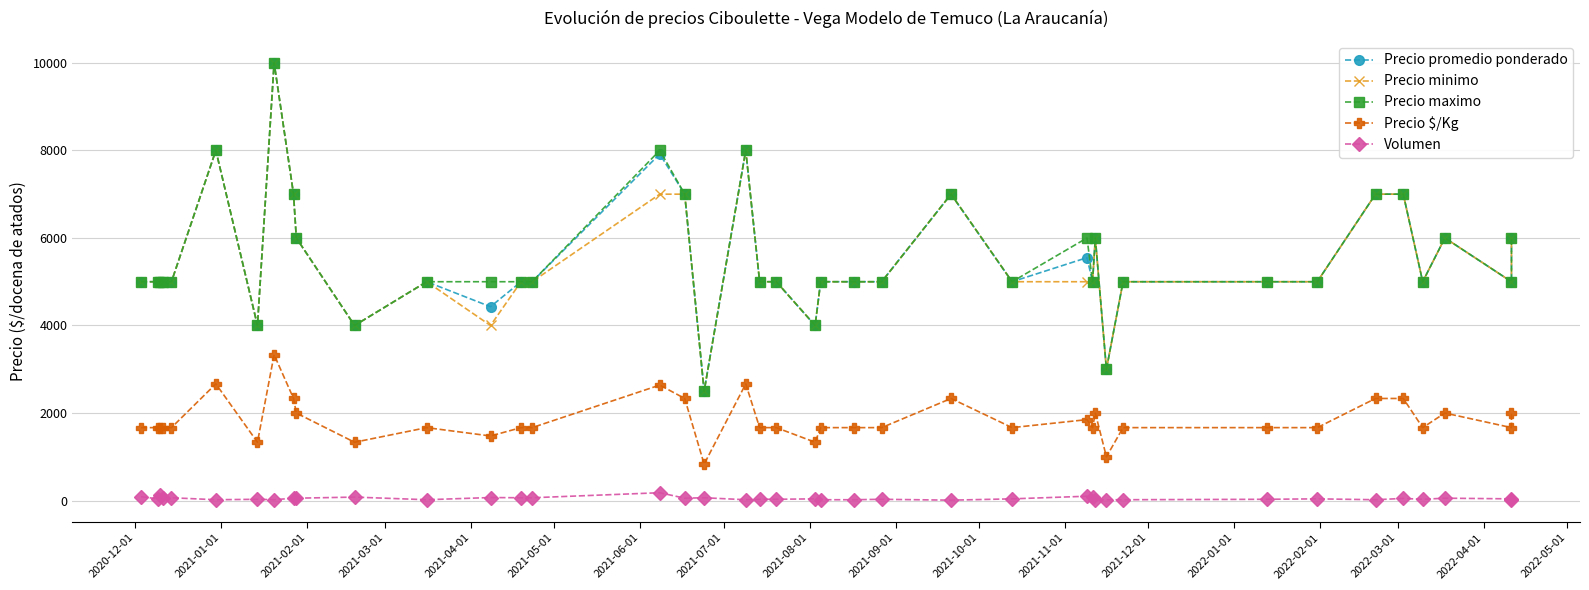

What are all the series names shown in the legend?

Precio promedio ponderado, Precio minimo, Precio maximo, Precio $/Kg, Volumen